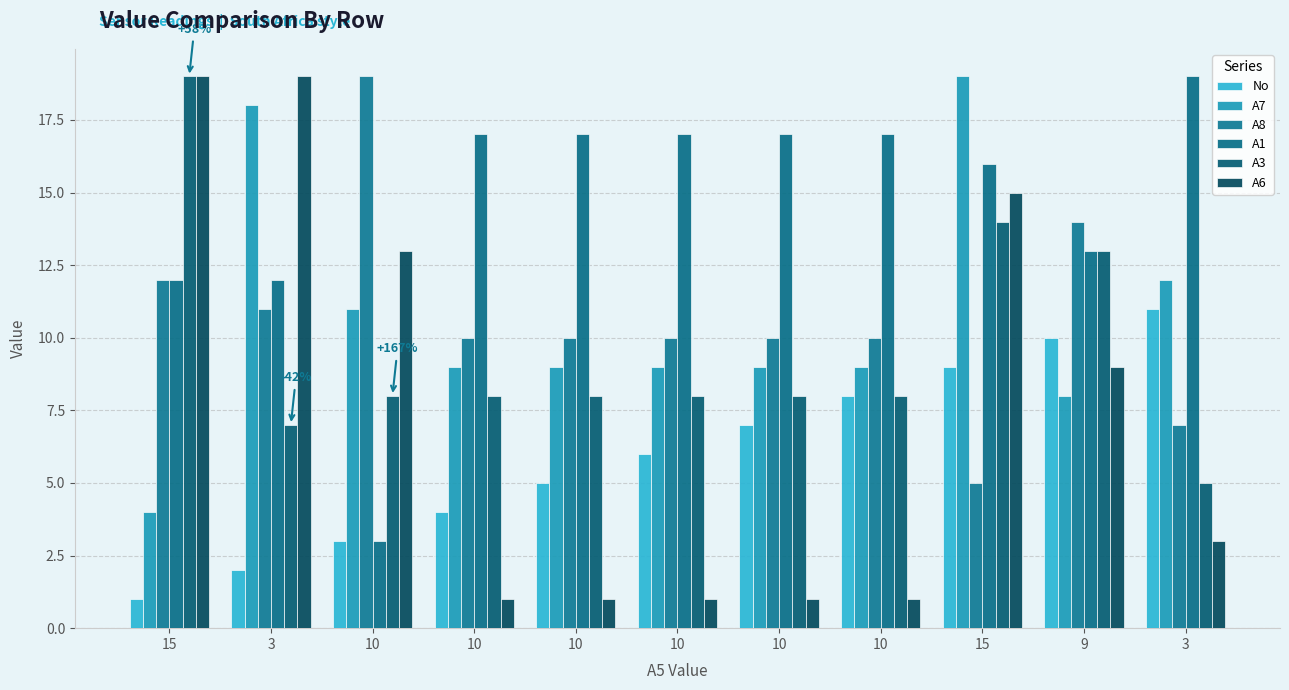

Reading right to left, what are all the values shown in this chart?

No: 3=11	9=10	15=9	10=8	10=7	10=6	10=5	10=4	10=3	3=2	15=1
A7: 3=12	9=8	15=19	10=9	10=9	10=9	10=9	10=9	10=11	3=18	15=4
A8: 3=7	9=14	15=5	10=10	10=10	10=10	10=10	10=10	10=19	3=11	15=12
A1: 3=19	9=13	15=16	10=17	10=17	10=17	10=17	10=17	10=3	3=12	15=12
A3: 3=5	9=13	15=14	10=8	10=8	10=8	10=8	10=8	10=8	3=7	15=19
A6: 3=3	9=9	15=15	10=1	10=1	10=1	10=1	10=1	10=13	3=19	15=19